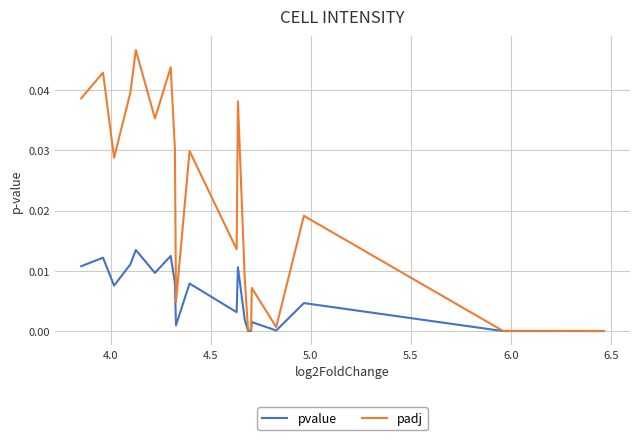

Which series has the largest range (max minus min)?

padj